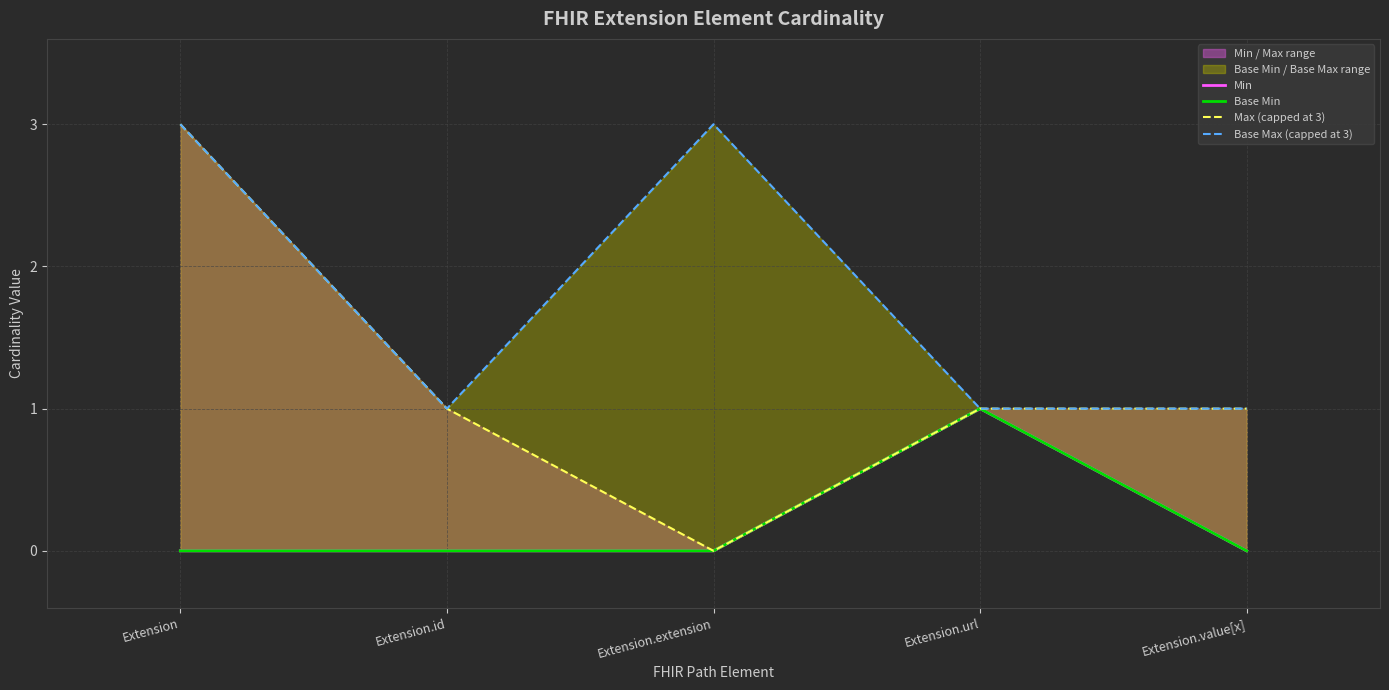

What is the total value across all series at Extension.extension?

3